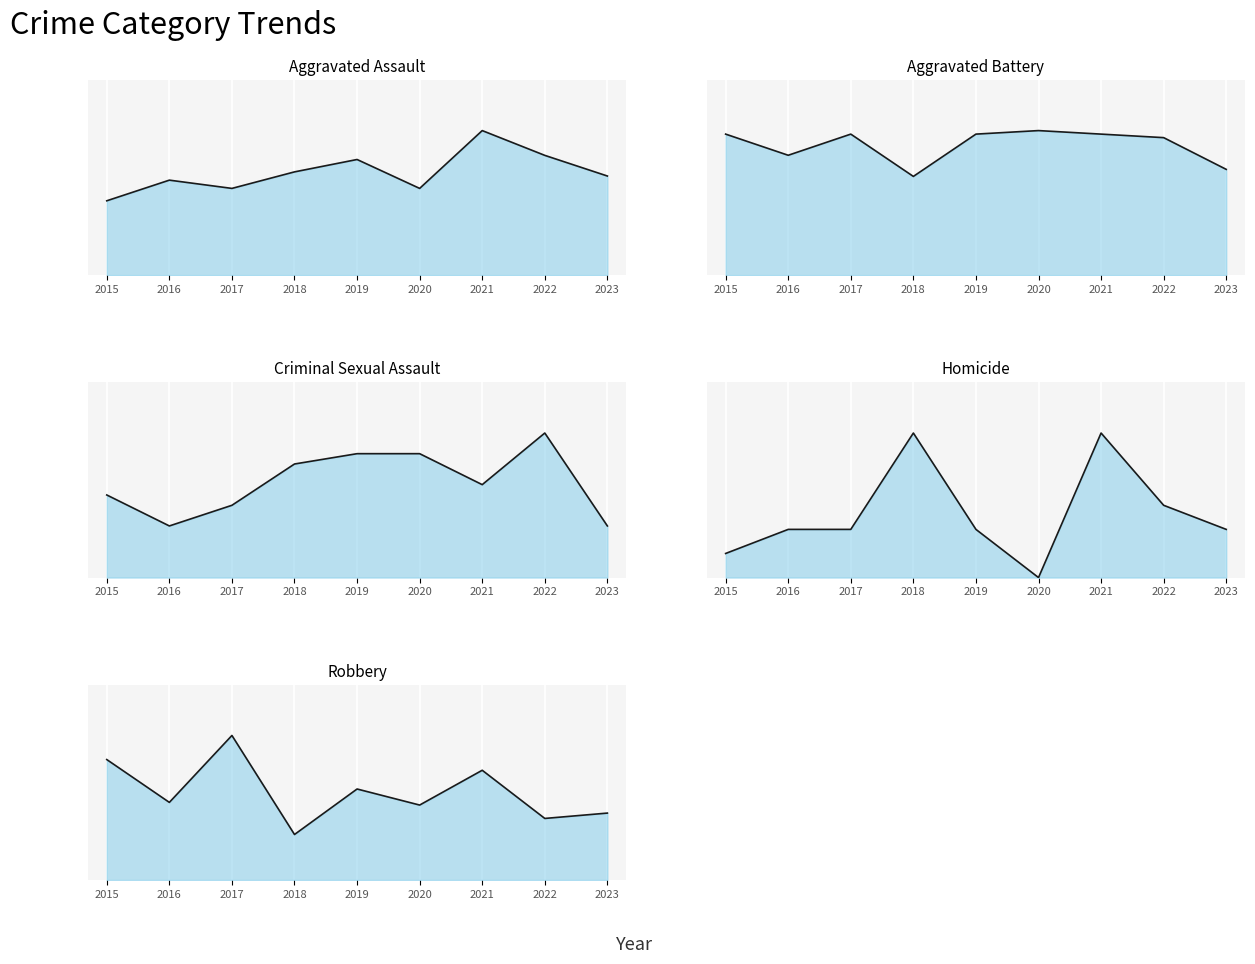

Read the Criminal Sexual Assault value at 2015.

8